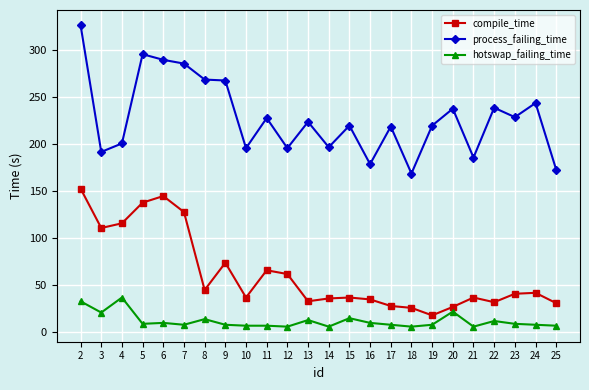

Does the chart have visible grid lines?

Yes